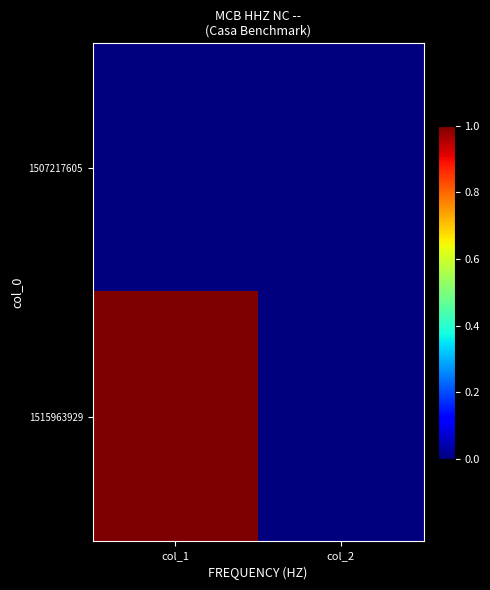

At which category is the sum across all series the highest?

col_1